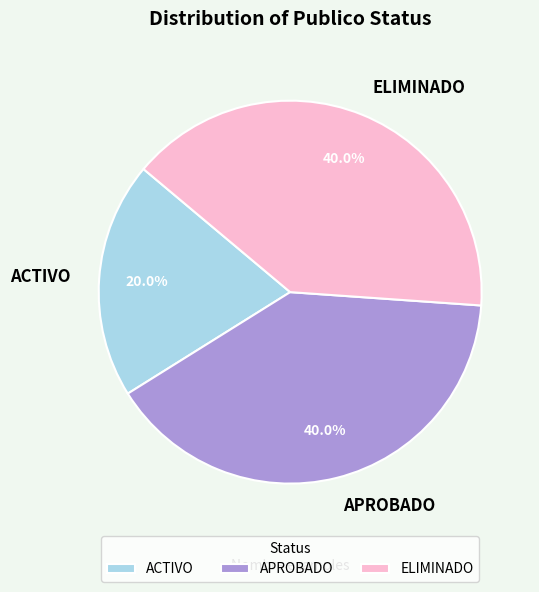

To the nearest percent, what percentage of the pie is ACTIVO?

20%